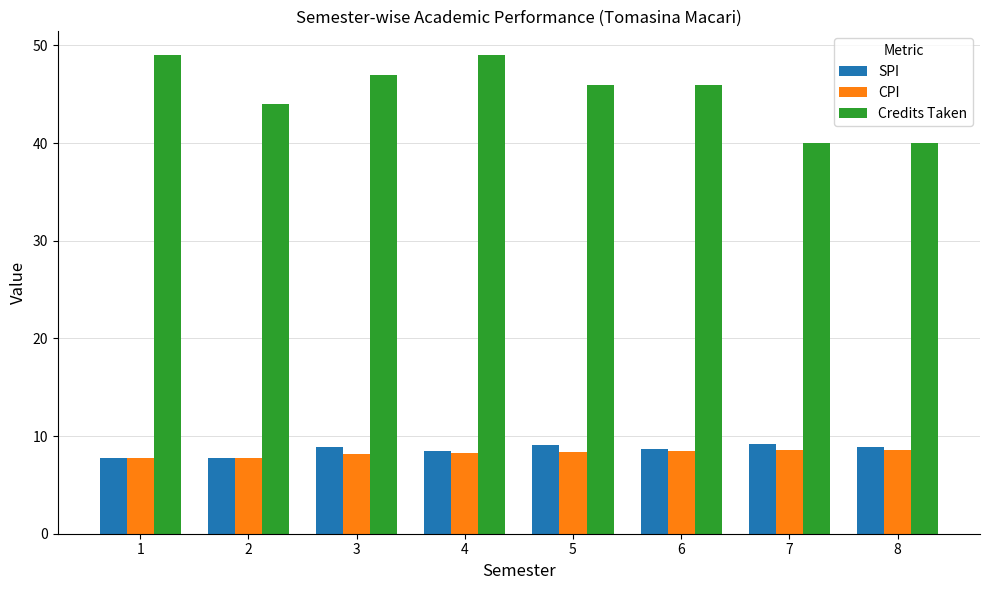

Count the Credits Taken values in the range 44 to 49.

6